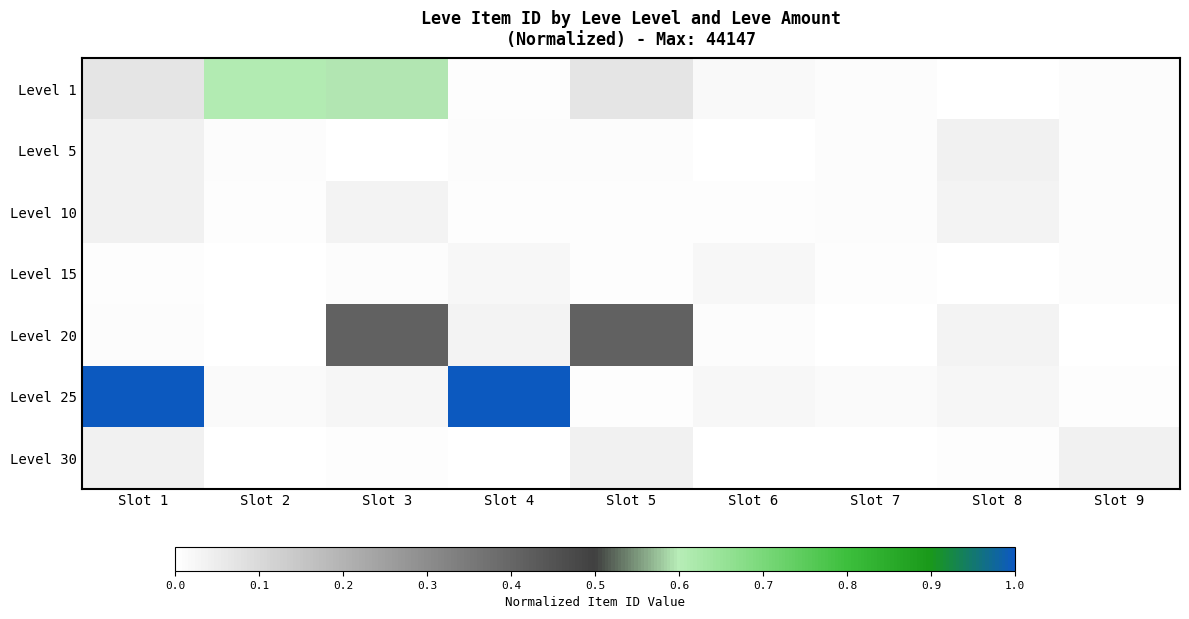

Reading left to right, what are all the values shown in this chart?

Level 1: Slot 1=0.1	Slot 2=0.6	Slot 3=0.6	Slot 4=0.0	Slot 5=0.1	Slot 6=0.0	Slot 7=0.0	Slot 8=0.0	Slot 9=0.0
Level 5: Slot 1=0.0	Slot 2=0.0	Slot 3=0.0	Slot 4=0.0	Slot 5=0.0	Slot 6=0.0	Slot 7=0.0	Slot 8=0.0	Slot 9=0.0
Level 10: Slot 1=0.0	Slot 2=0.0	Slot 3=0.0	Slot 4=0.0	Slot 5=0.0	Slot 6=0.0	Slot 7=0.0	Slot 8=0.0	Slot 9=0.0
Level 15: Slot 1=0.0	Slot 2=0.0	Slot 3=0.0	Slot 4=0.0	Slot 5=0.0	Slot 6=0.0	Slot 7=0.0	Slot 8=0.0	Slot 9=0.0
Level 20: Slot 1=0.0	Slot 2=0.0	Slot 3=0.4	Slot 4=0.0	Slot 5=0.4	Slot 6=0.0	Slot 7=0.0	Slot 8=0.0	Slot 9=0.0
Level 25: Slot 1=1.0	Slot 2=0.0	Slot 3=0.0	Slot 4=1.0	Slot 5=0.0	Slot 6=0.0	Slot 7=0.0	Slot 8=0.0	Slot 9=0.0
Level 30: Slot 1=0.0	Slot 2=0.0	Slot 3=0.0	Slot 4=0.0	Slot 5=0.0	Slot 6=0.0	Slot 7=0.0	Slot 8=0.0	Slot 9=0.0